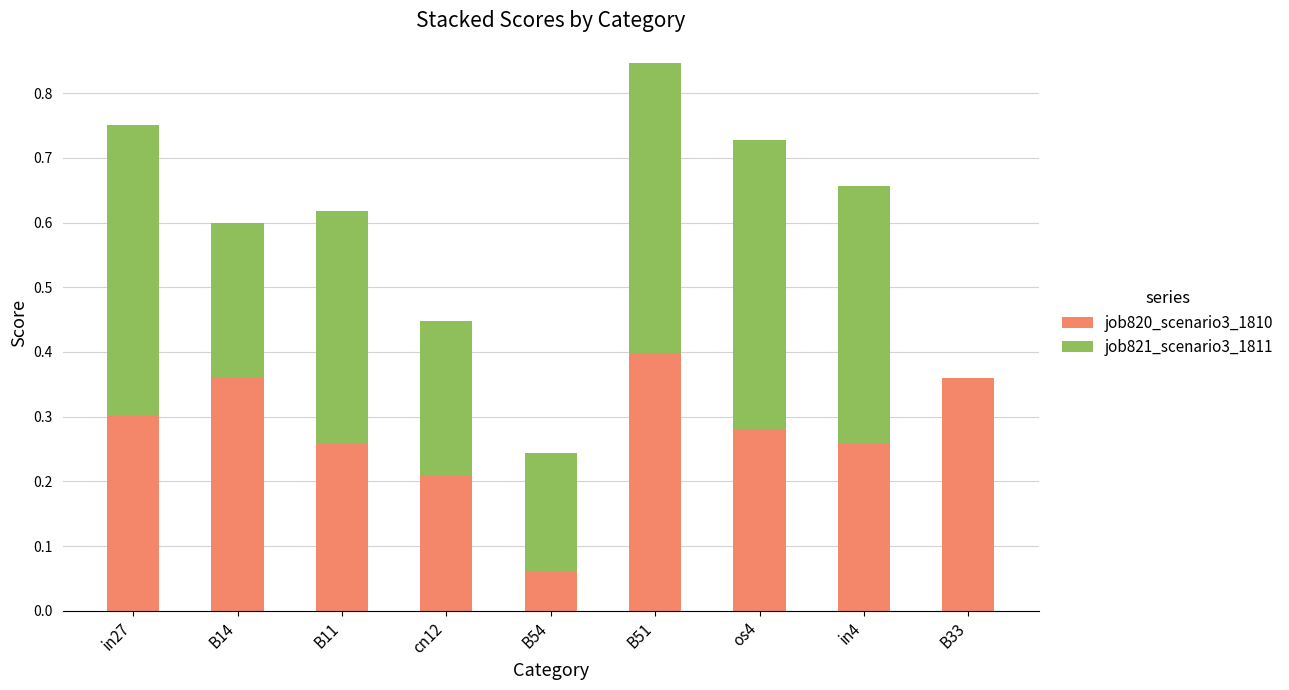

What is the sum of the job820_scenario3_1810 values at in4 and B33?

0.6